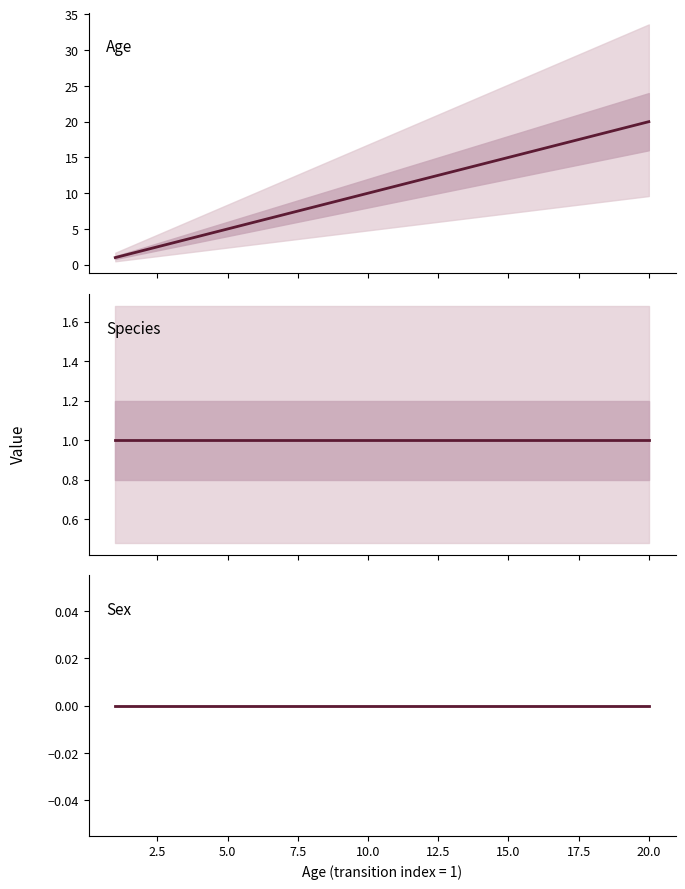

True or false: Sex has more than 0 points higher than both neighbors.

False